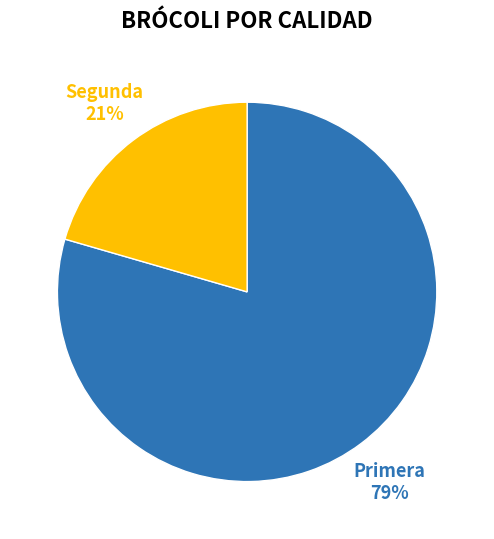

True or false: Primera accounts for 93% of the total.

False